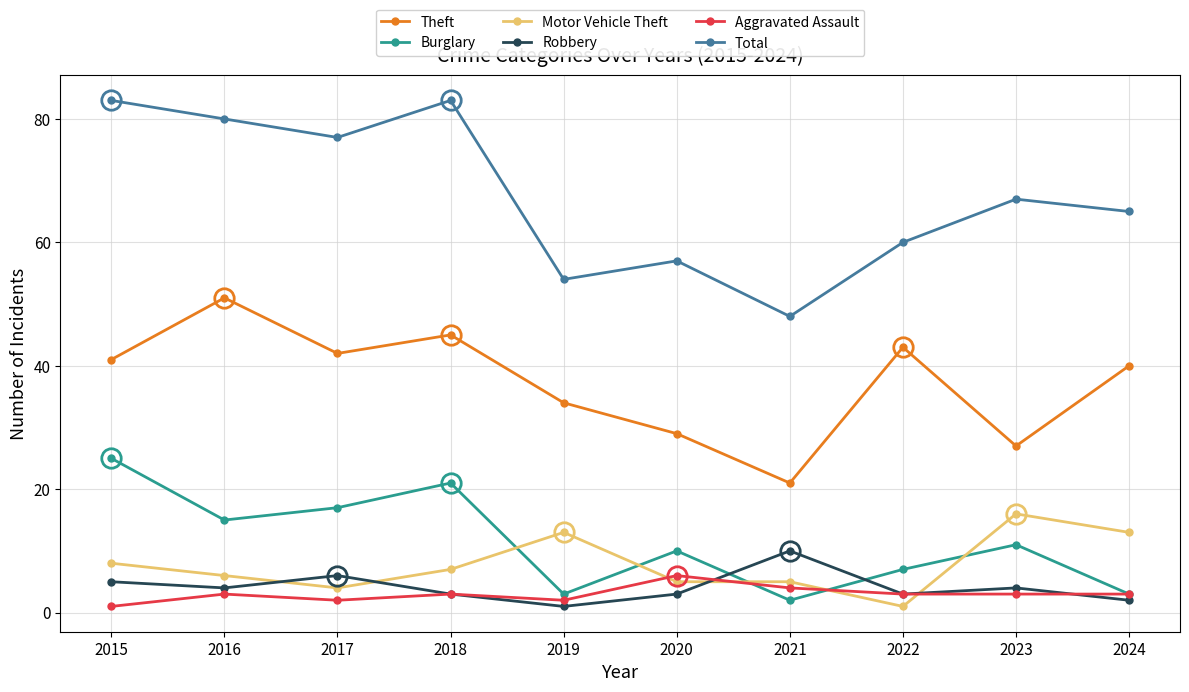

The value of Motor Vehicle Theft at 2022 is 1. True or false?

True